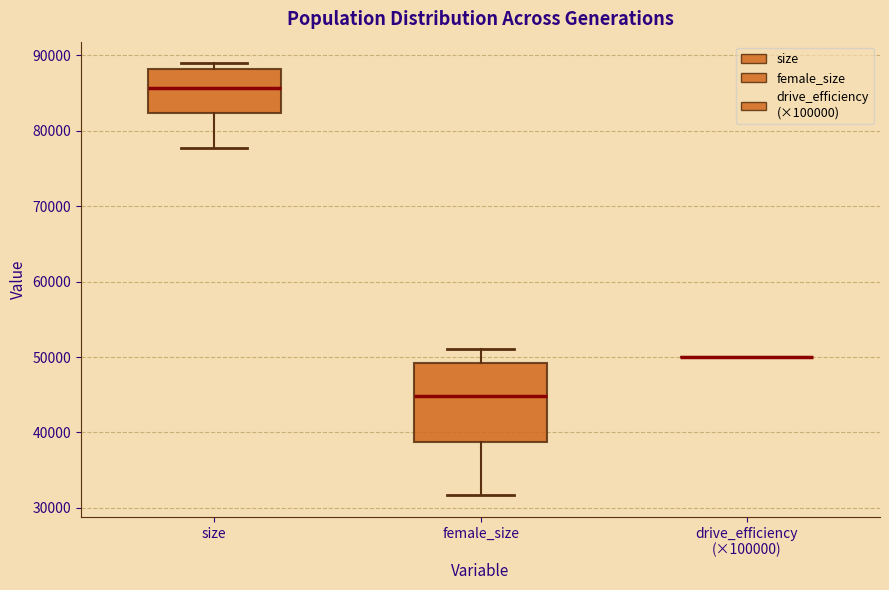

Reading left to right, transcribe this box plot: for each box, give where its median line is, the range the box spans, and where its two whiskers end, as read against the y-axis. The values are not printed on the chart, so give them approximately, as read against the axis.

size: median 86000, box 82000 to 88000, whiskers 78000 to 89000
female_size: median 45000, box 39000 to 49000, whiskers 32000 to 51000
drive_efficiency (×100000): box collapsed to a line at 50000, whiskers 50000 to 50000